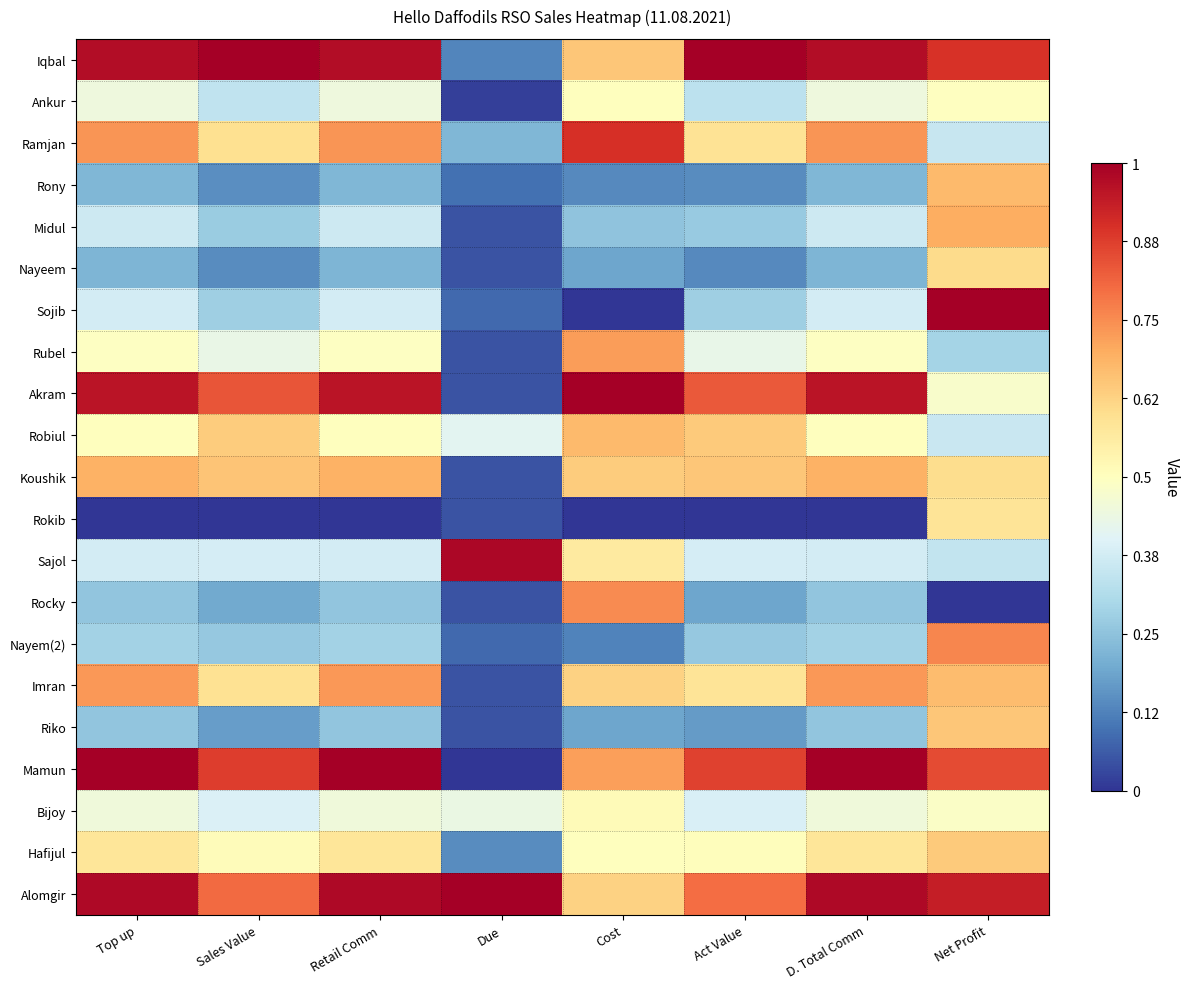

What is the total value across all series at Retail Comm?

10.9